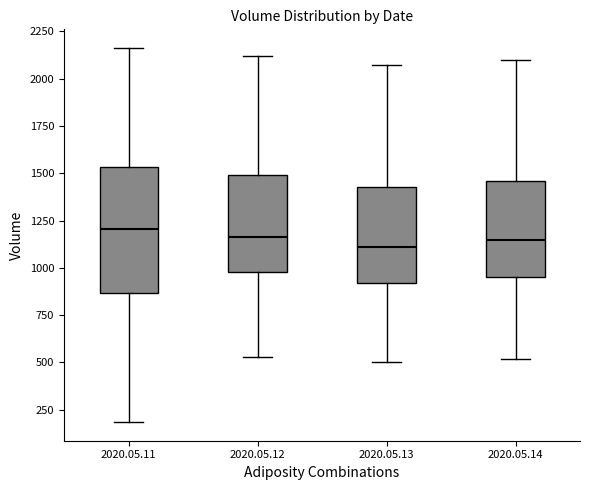

Where does the lower whisker of the box for 2020.05.14 end on the y-axis? The values are not printed on the chart, so give them approximately, as read against the axis.

500